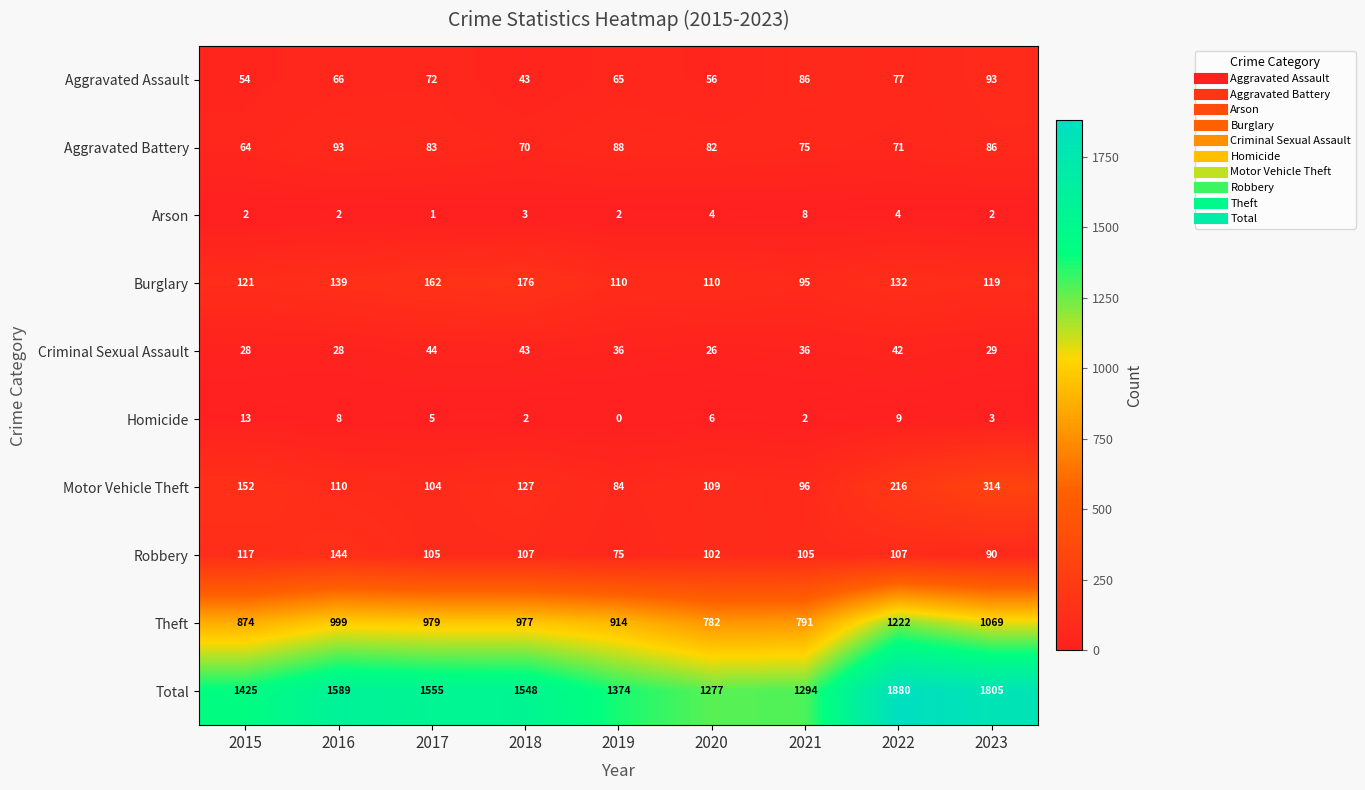

Which series has the widest spread of values?

Total